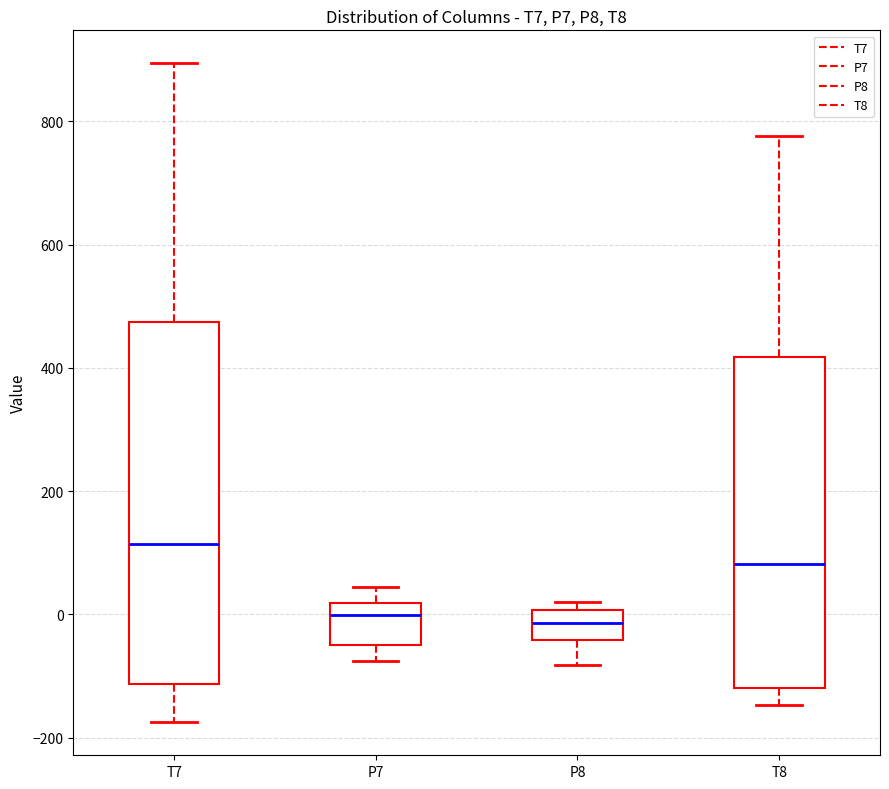

Where does the lower whisker of the box for T8 end on the y-axis? The values are not printed on the chart, so give them approximately, as read against the axis.

-140